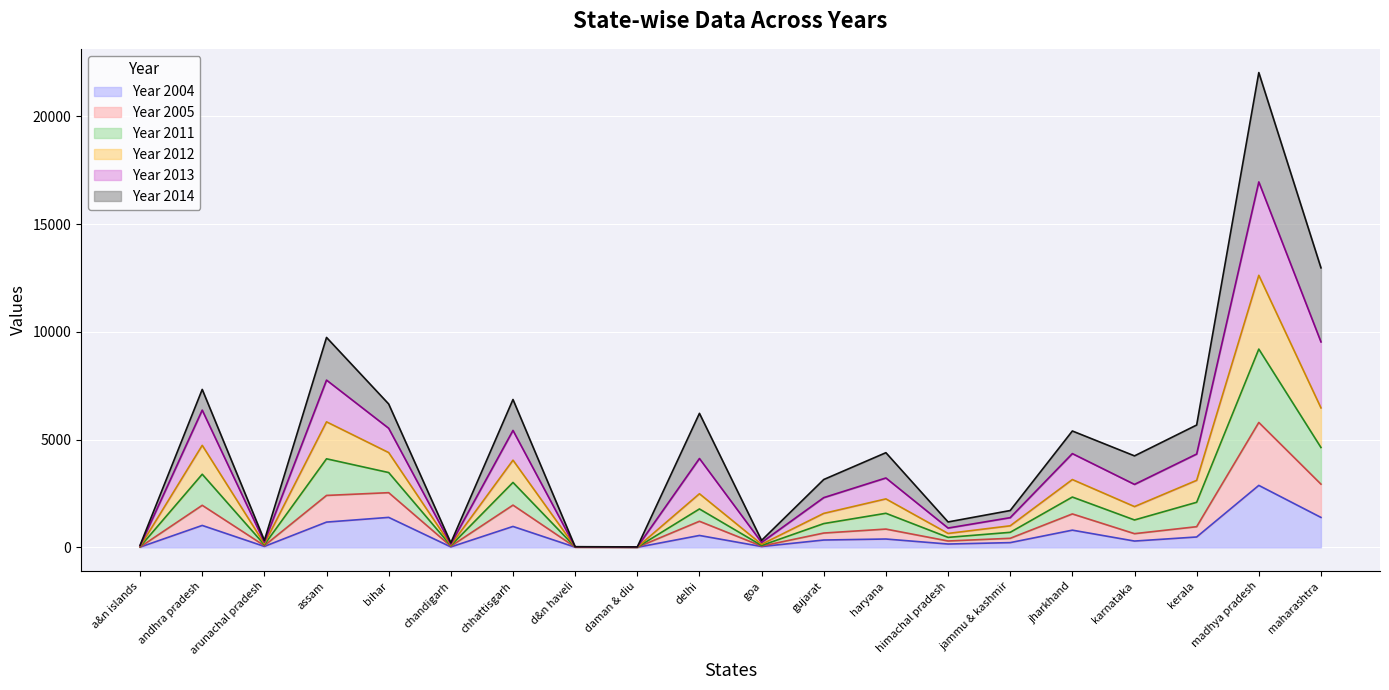

True or false: Year 2004 has a value of 2155 at maharashtra.

False